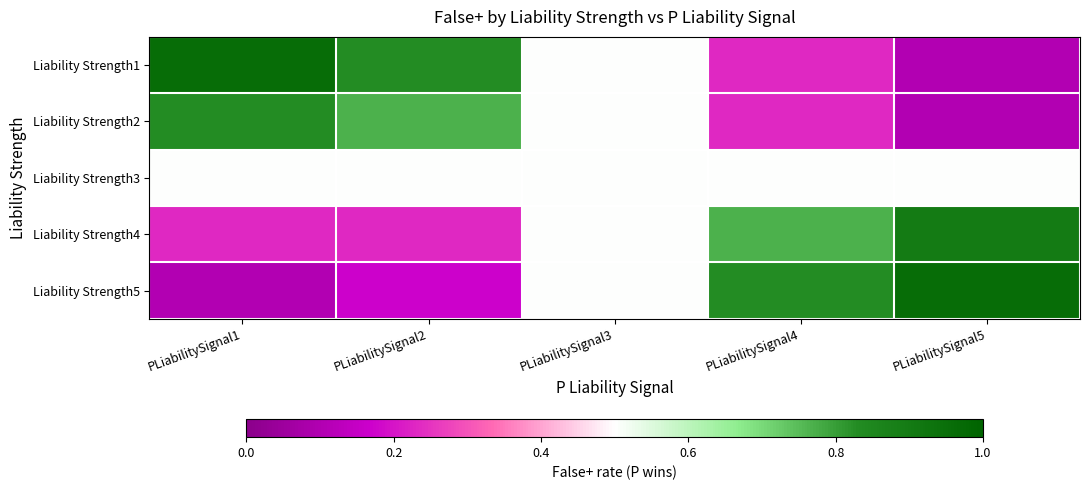

Reading left to right, transcribe all the data shown in this chart.

Liability Strength1: PLiabilitySignal1=1.0	PLiabilitySignal2=0.8	PLiabilitySignal3=0.5	PLiabilitySignal4=0.2	PLiabilitySignal5=0.1
Liability Strength2: PLiabilitySignal1=0.8	PLiabilitySignal2=0.8	PLiabilitySignal3=0.5	PLiabilitySignal4=0.2	PLiabilitySignal5=0.1
Liability Strength3: PLiabilitySignal1=0.5	PLiabilitySignal2=0.5	PLiabilitySignal3=0.5	PLiabilitySignal4=0.5	PLiabilitySignal5=0.5
Liability Strength4: PLiabilitySignal1=0.2	PLiabilitySignal2=0.2	PLiabilitySignal3=0.5	PLiabilitySignal4=0.8	PLiabilitySignal5=0.9
Liability Strength5: PLiabilitySignal1=0.1	PLiabilitySignal2=0.2	PLiabilitySignal3=0.5	PLiabilitySignal4=0.8	PLiabilitySignal5=1.0